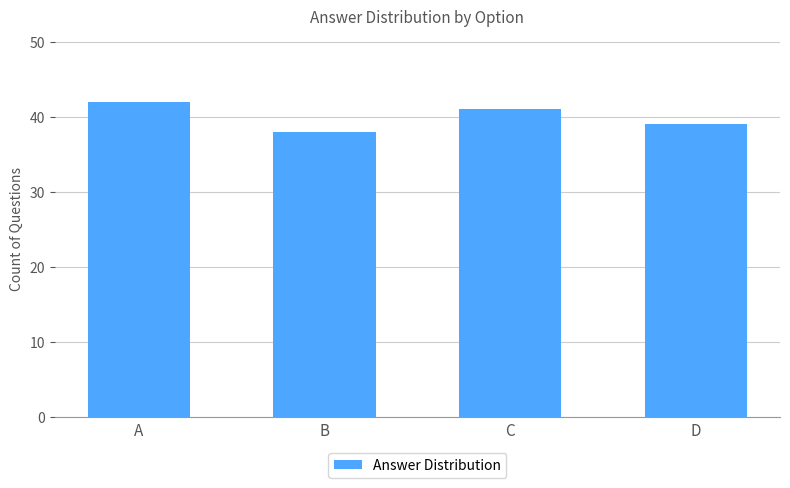

What is the approximate value at D?

39